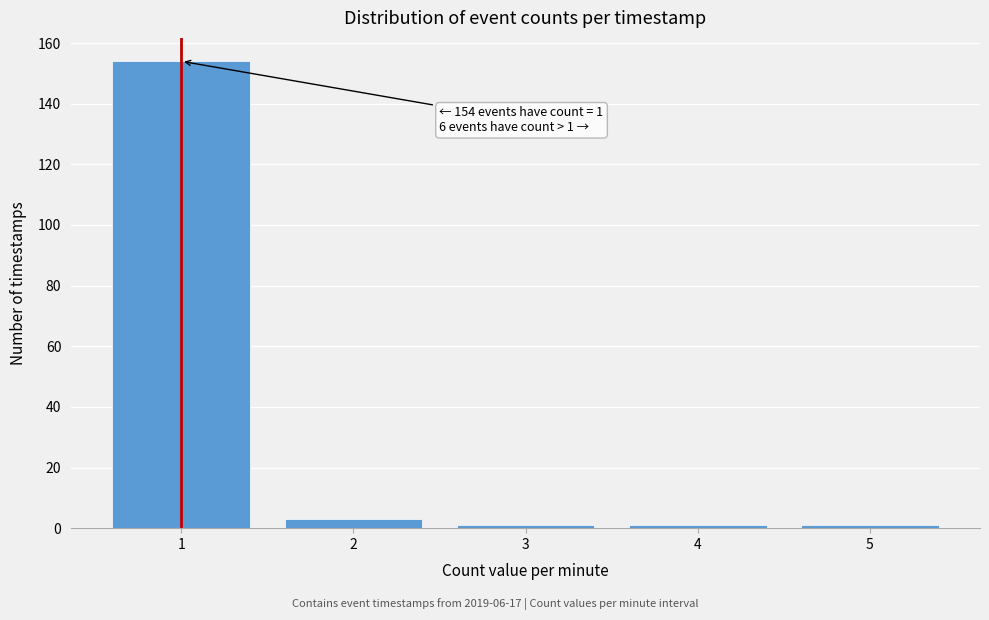

Reading left to right, list all the values displayed in this chart.

154	3	1	1	1